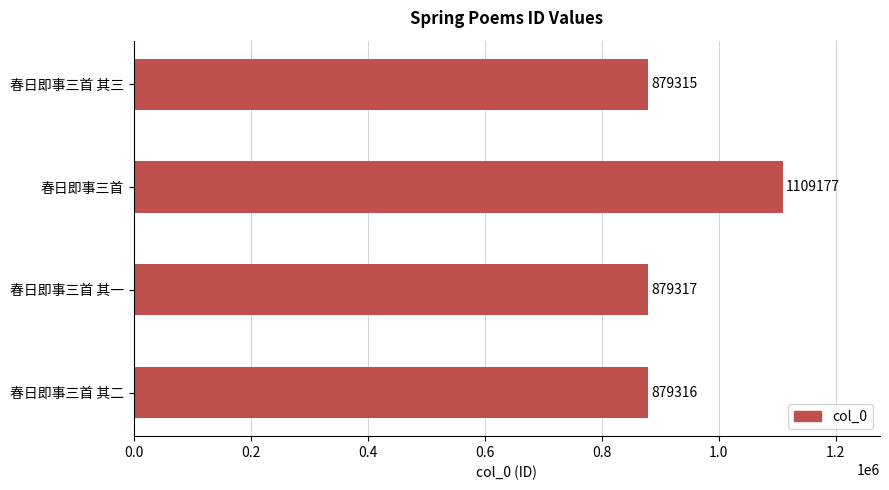

What is the approximate value at 春日即事三首 其二, to the nearest 100?

879300